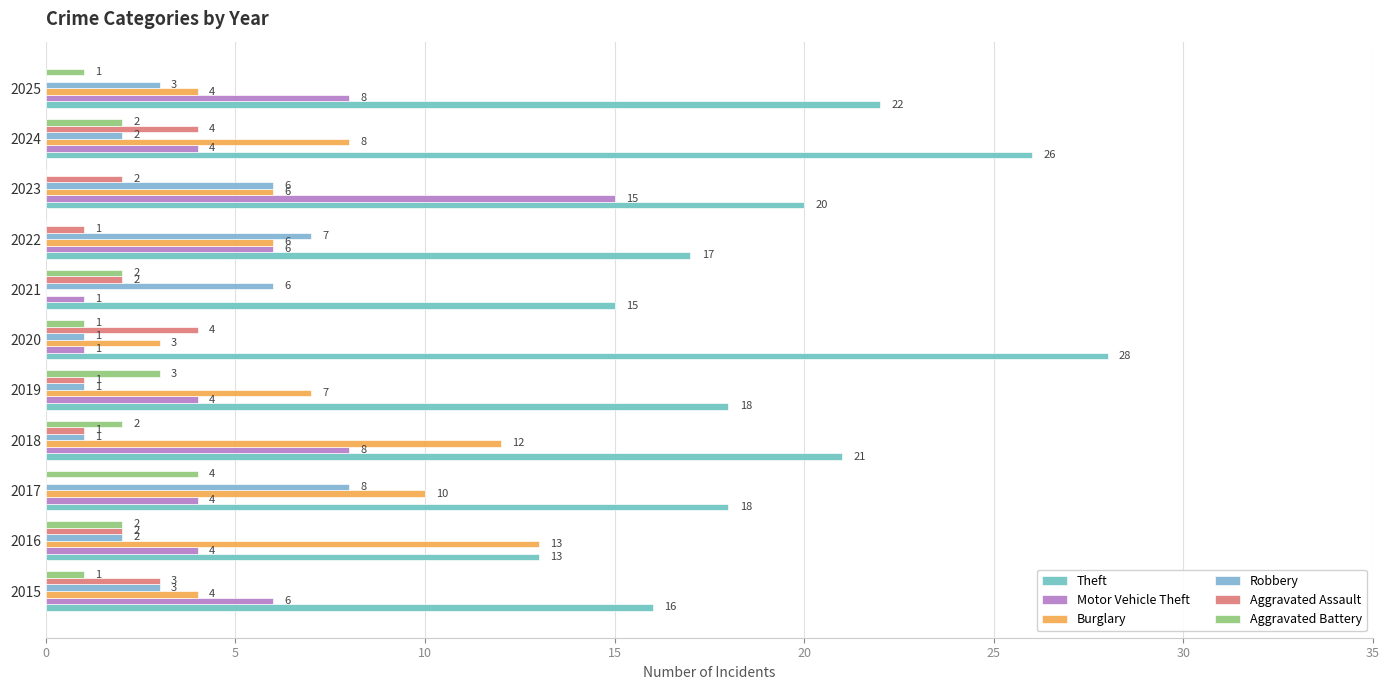

How many categories are shown in the chart?

11